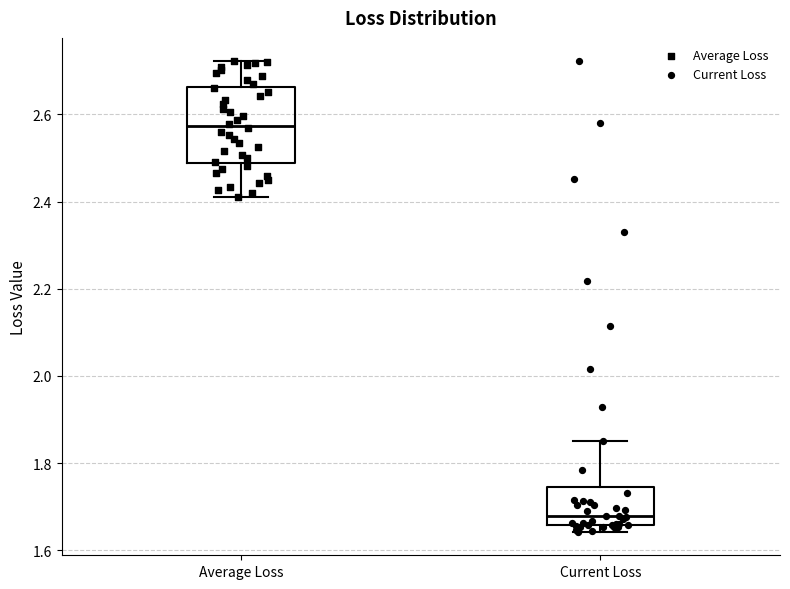

Reading left to right, read every box against the y-axis: the position of its median line, the range the box covers, and the ends of its whiskers. The values are not printed on the chart, so give them approximately, as read against the axis.

Average Loss: median 2.58, box 2.48 to 2.66, whiskers 2.42 to 2.72
Current Loss: median 1.68, box 1.66 to 1.74, whiskers 1.64 to 1.84